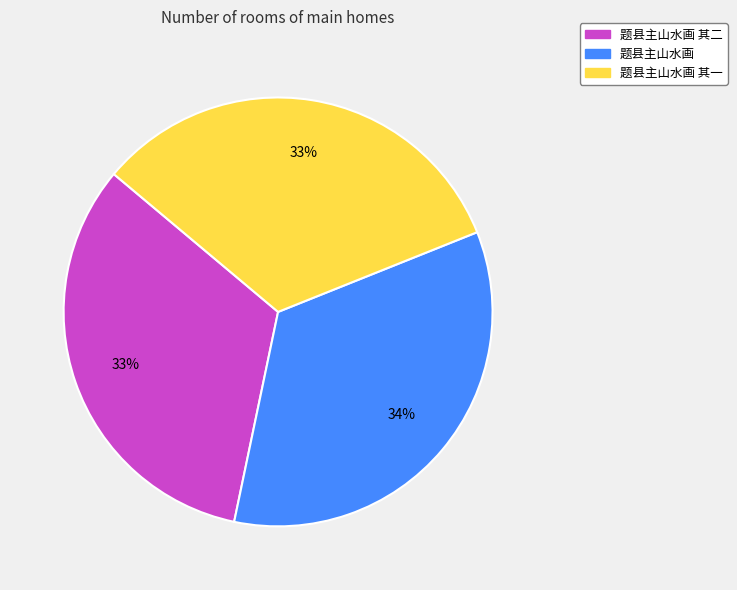

What percentage is the 题县主山水画 其二 slice, to the nearest percent?

33%